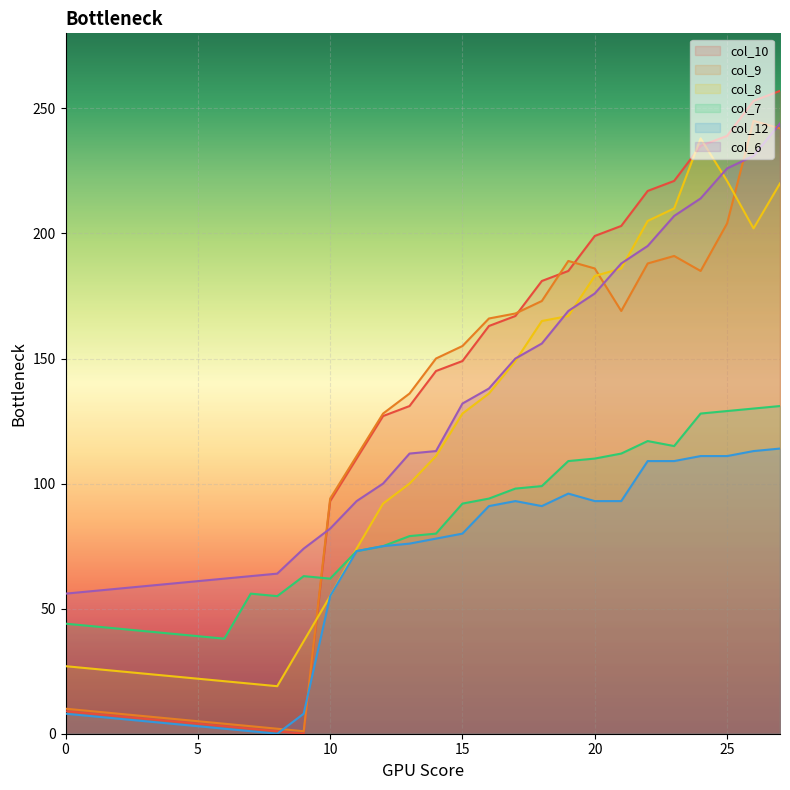

True or false: col_10 and col_6 intersect in this chart.

True